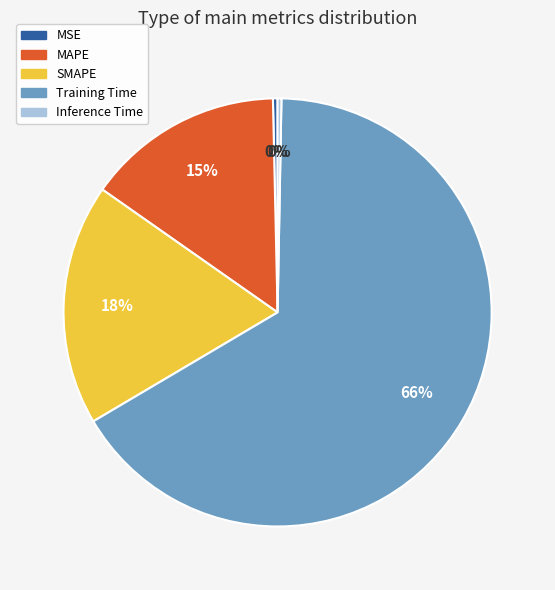

Combined, do Training Time and Inference Time account for over 50%?

Yes